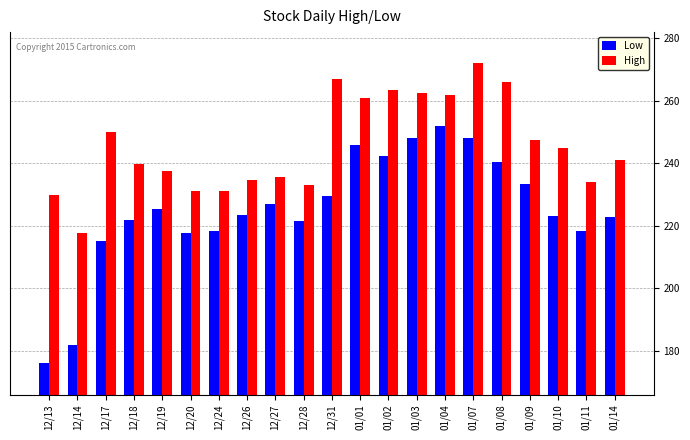

What are all the series names shown in the legend?

Low, High